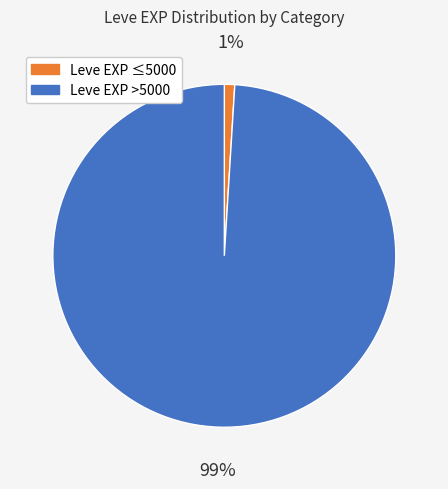

Is there a majority slice in this chart?

Yes